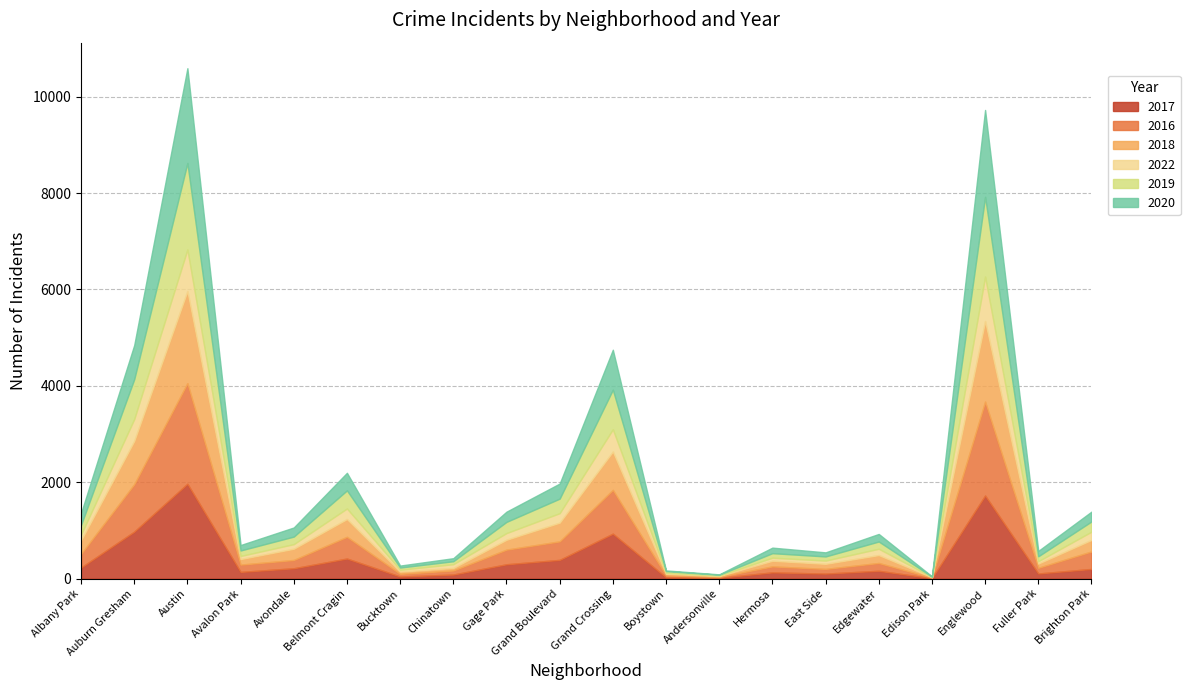

At Boystown, list the series in order from largest to smallest.

2016, 2018, 2019, 2017, 2022, 2020